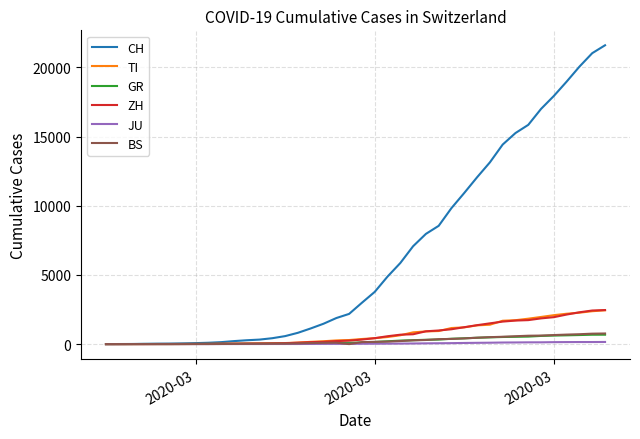

What is the sum of all BS values?

9728